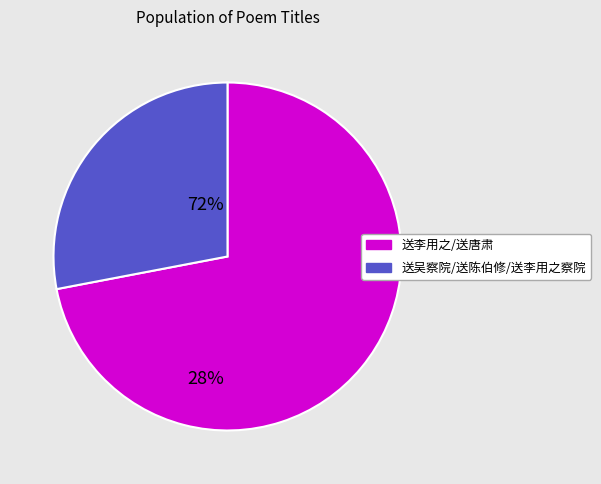

Is there a majority slice in this chart?

Yes